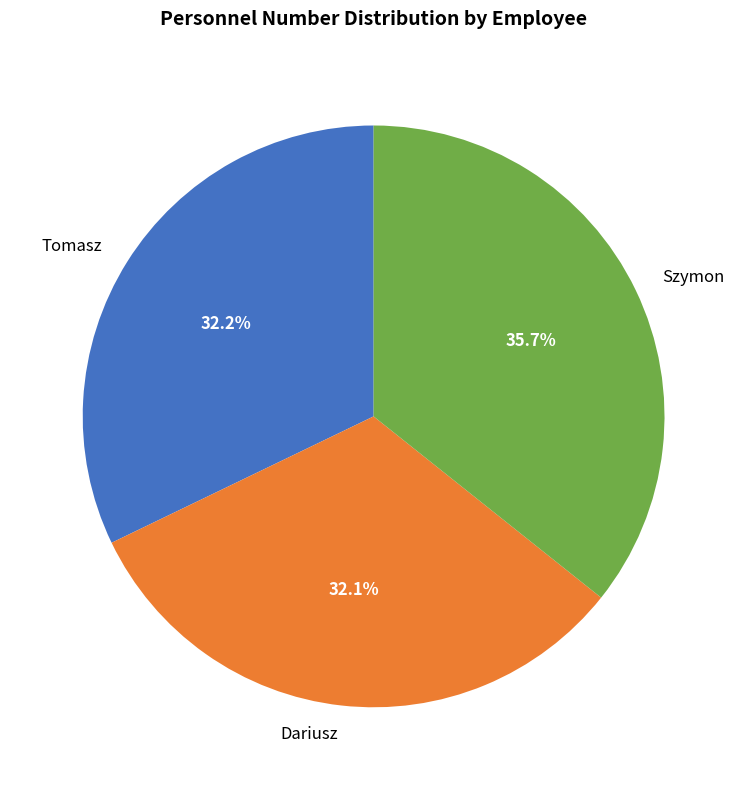

To the nearest percent, what is the difference between the largest and smallest slice percentages?

4%